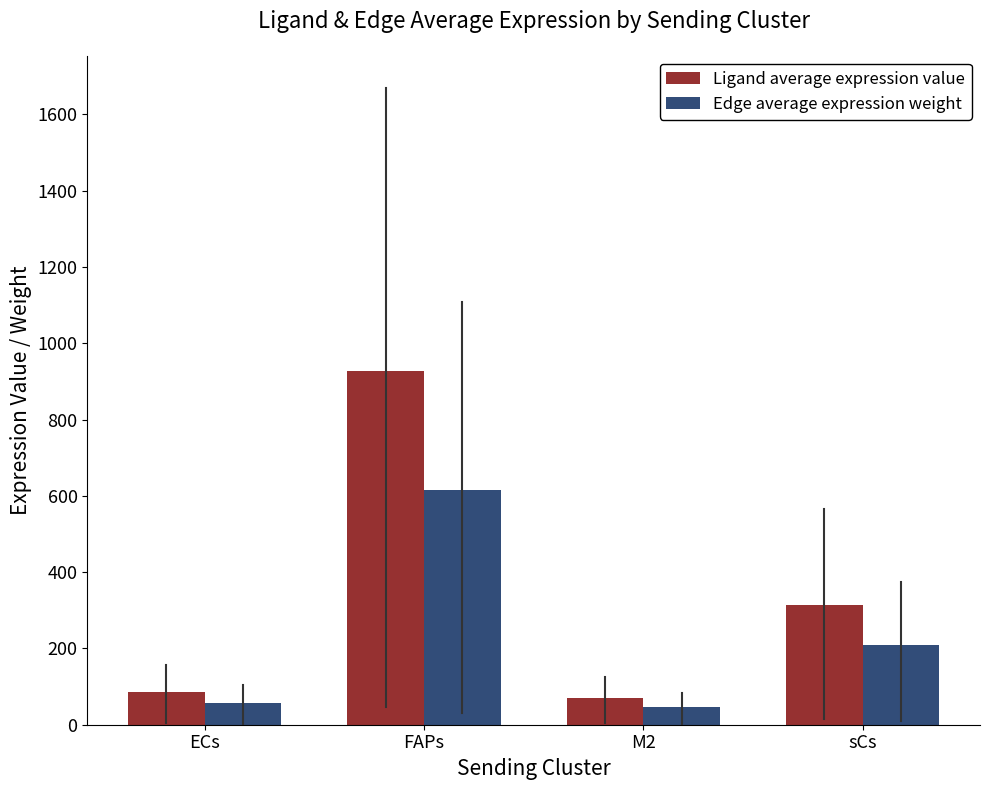

List the series in order of their overall mean, highest first.

Ligand average expression value, Edge average expression weight